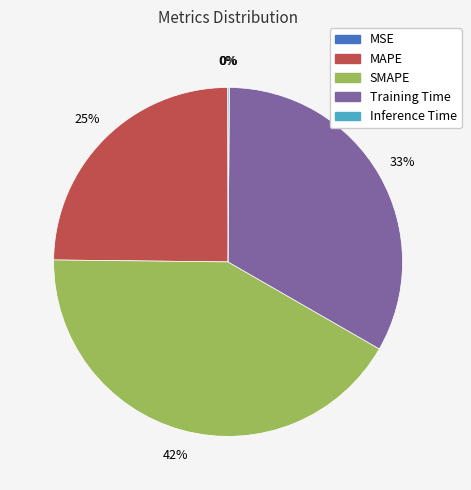

Is there any slice that represents more than half of the pie?

No